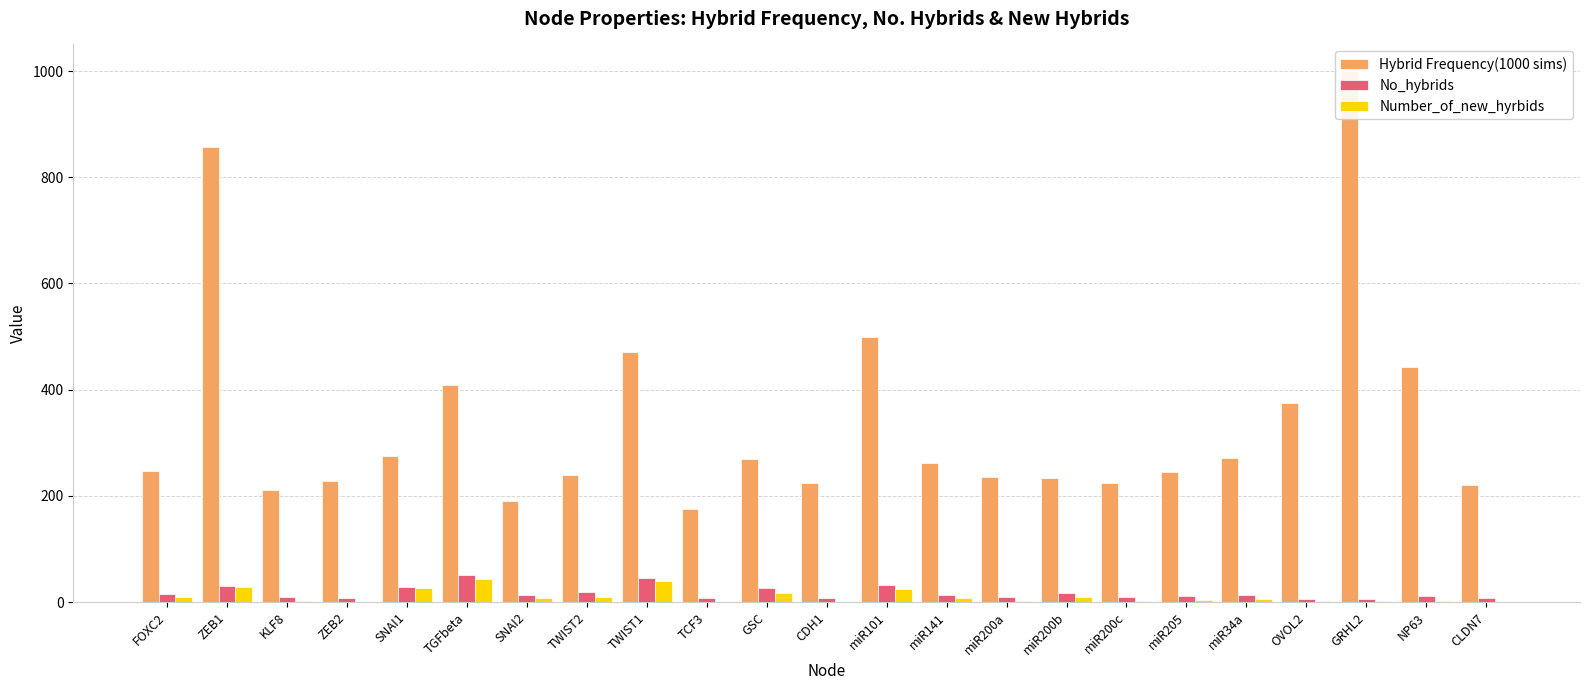

Which has a higher value, SNAI1 or TWIST1?

TWIST1